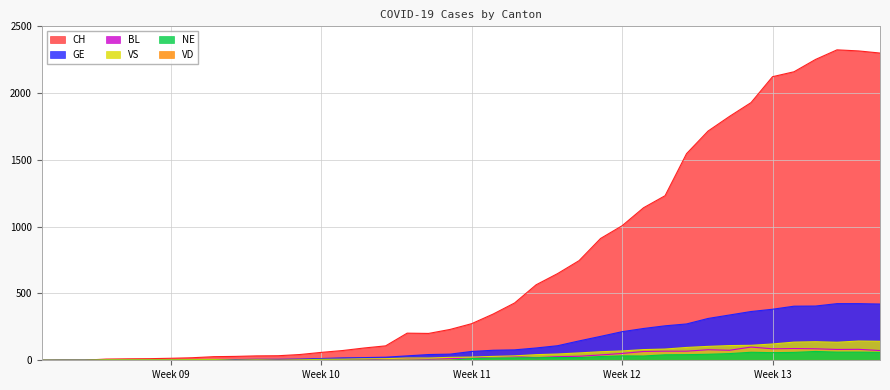

True or false: GE and CH intersect in this chart.

False